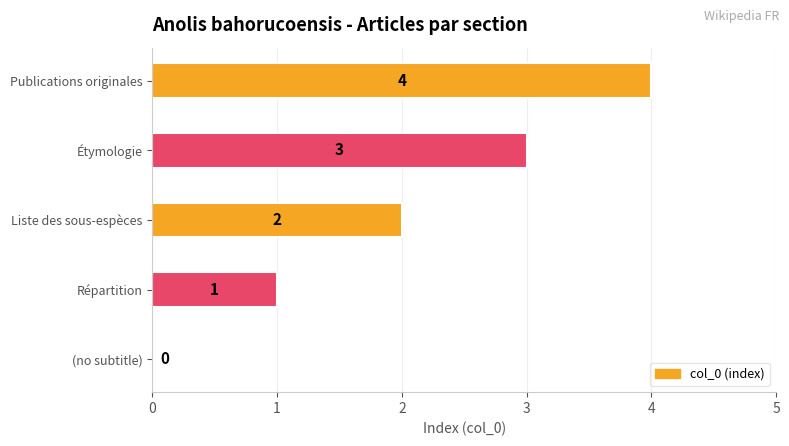

What is the sum of the values at Répartition and Publications originales?

5